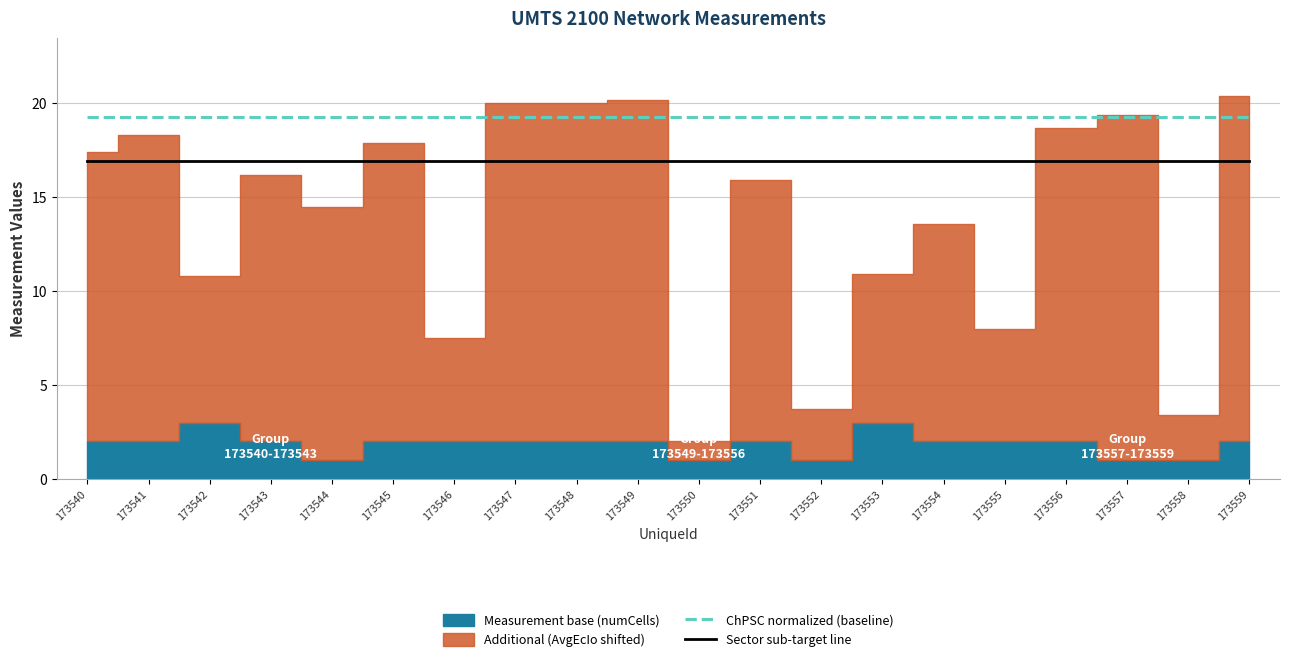

At how many categories does at least one series exceed 18?

20